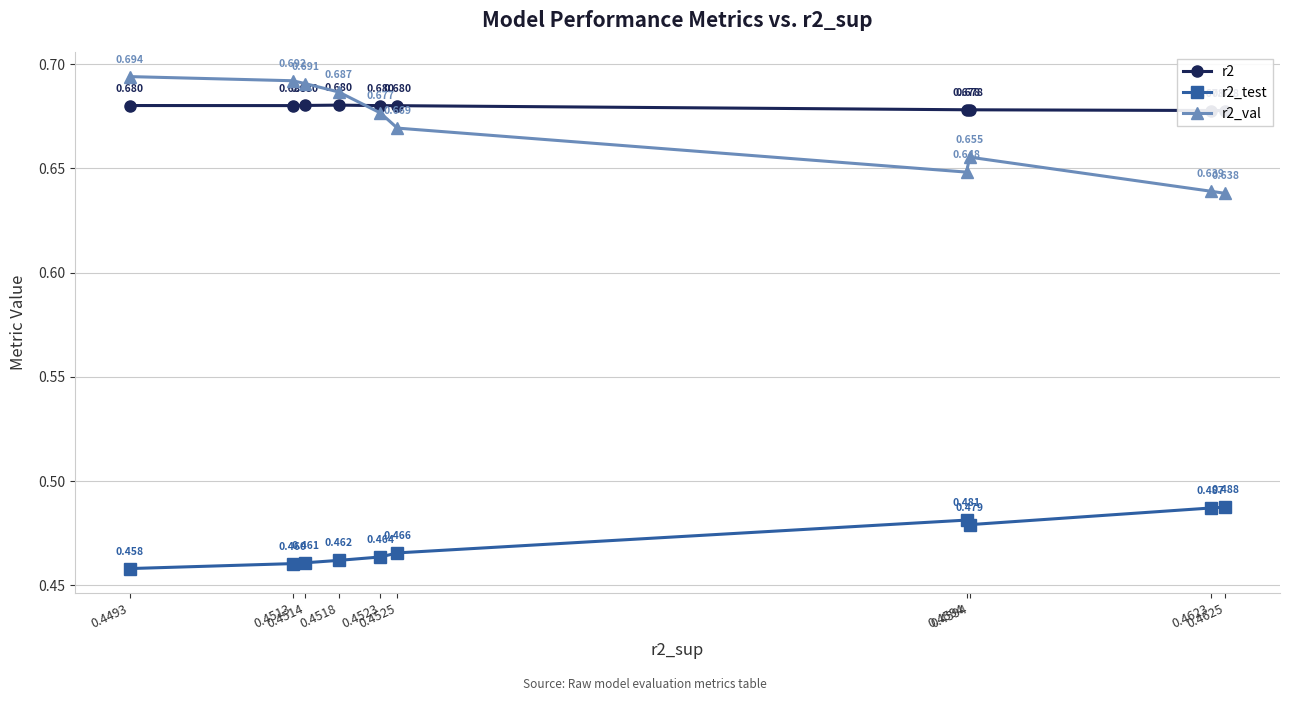

Reading left to right, extract all data points from this chart.

r2: 0.4493=0.7	0.4513=0.7	0.4514=0.7	0.4518=0.7	0.4523=0.7	0.4525=0.7	0.4594=0.7	0.4594=0.7	0.4623=0.7	0.4625=0.7
r2_test: 0.4493=0.5	0.4513=0.5	0.4514=0.5	0.4518=0.5	0.4523=0.5	0.4525=0.5	0.4594=0.5	0.4594=0.5	0.4623=0.5	0.4625=0.5
r2_val: 0.4493=0.7	0.4513=0.7	0.4514=0.7	0.4518=0.7	0.4523=0.7	0.4525=0.7	0.4594=0.6	0.4594=0.7	0.4623=0.6	0.4625=0.6